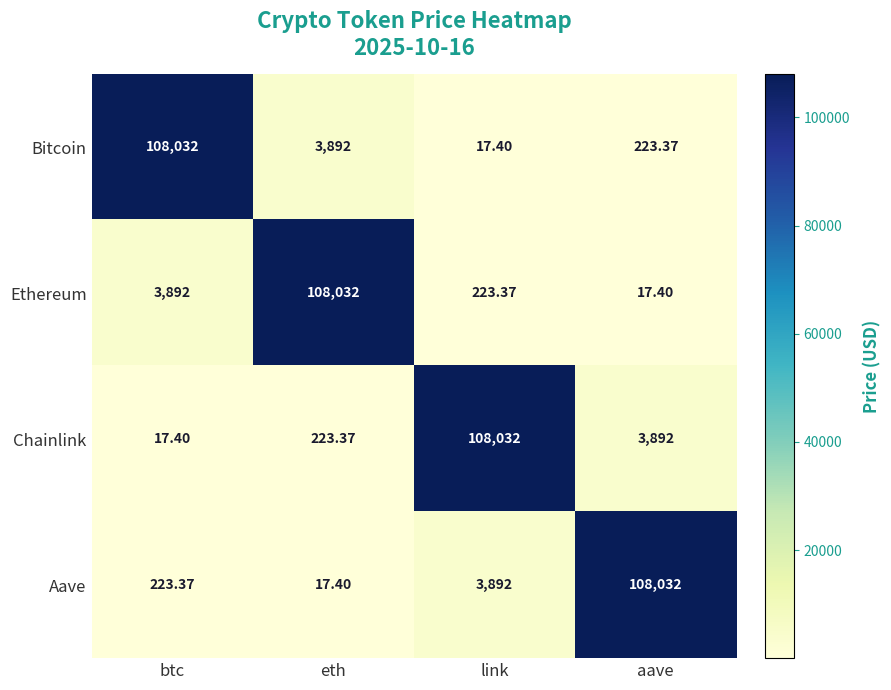

Rank the series at btc from highest to lowest value.

Bitcoin, Ethereum, Aave, Chainlink